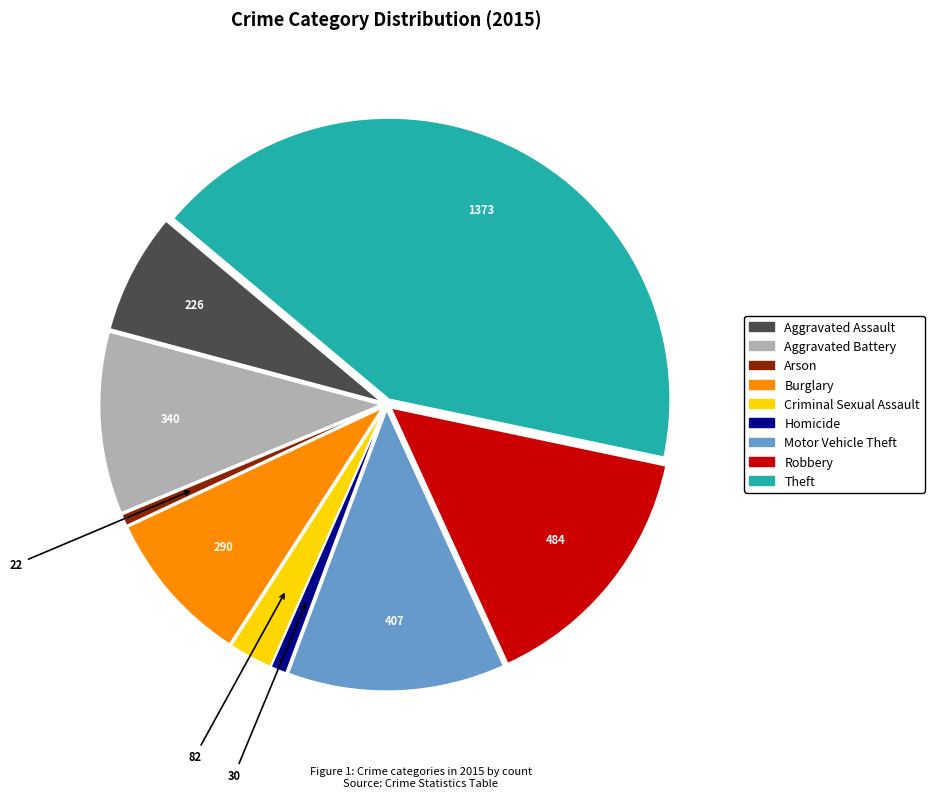

The Burglary slice represents 20% of the pie. True or false?

False